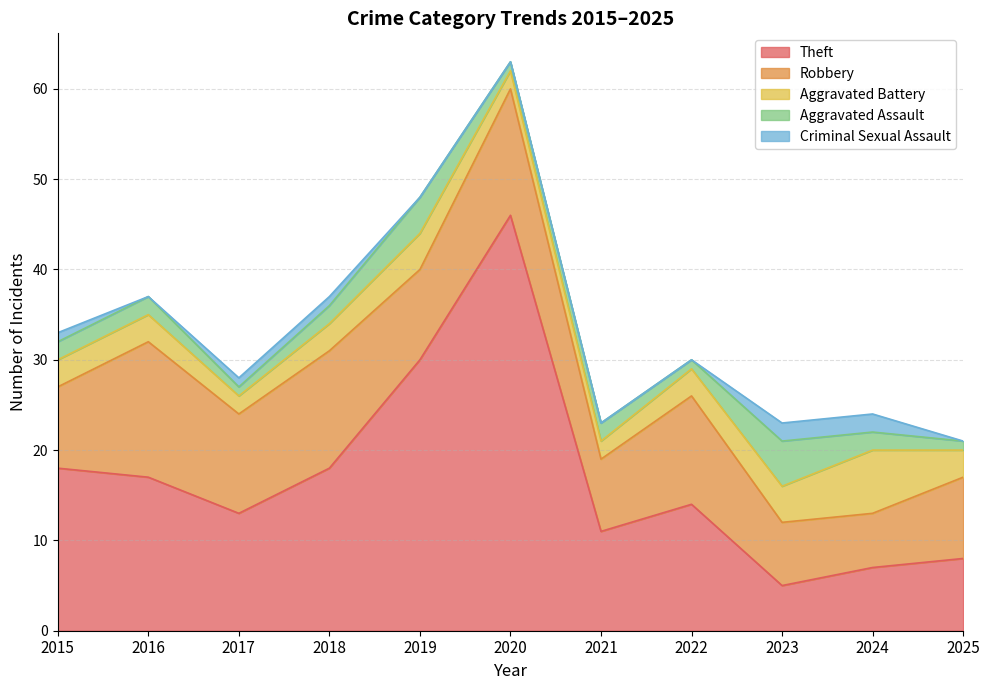

What is the average value of the Robbery series?

10